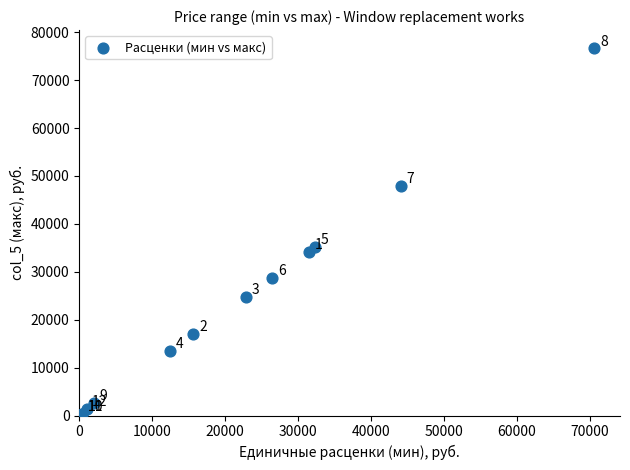

What Y value in the scatter plot is closest to 38517?

35124.6